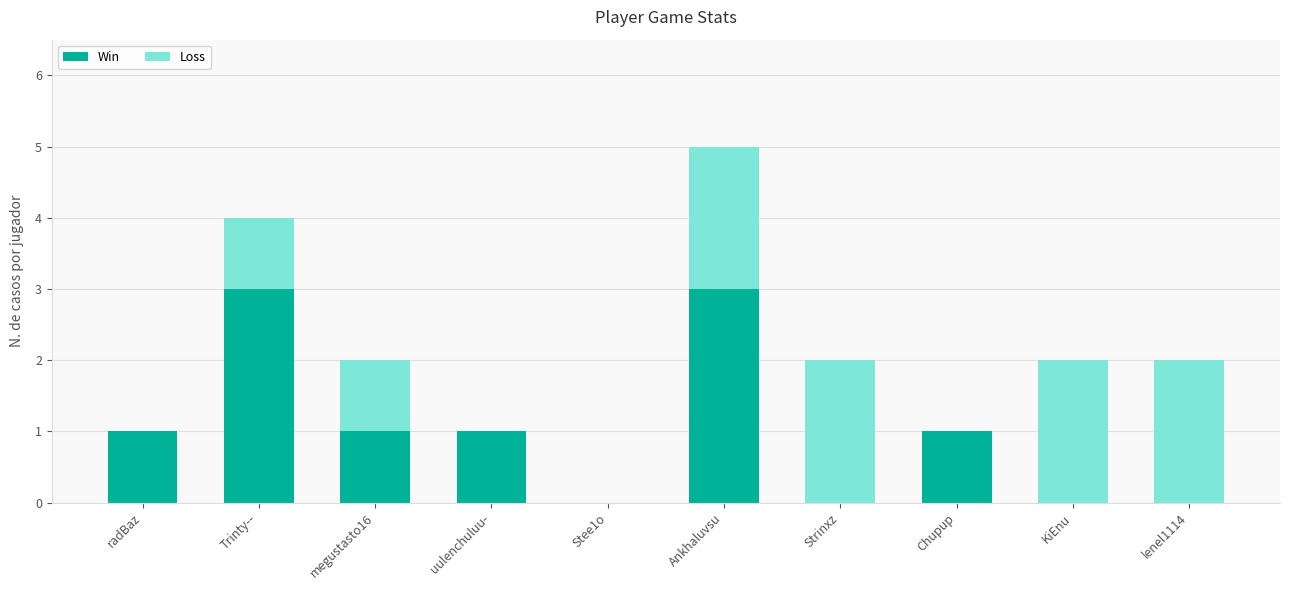

What is the highest value of the Win series?

3